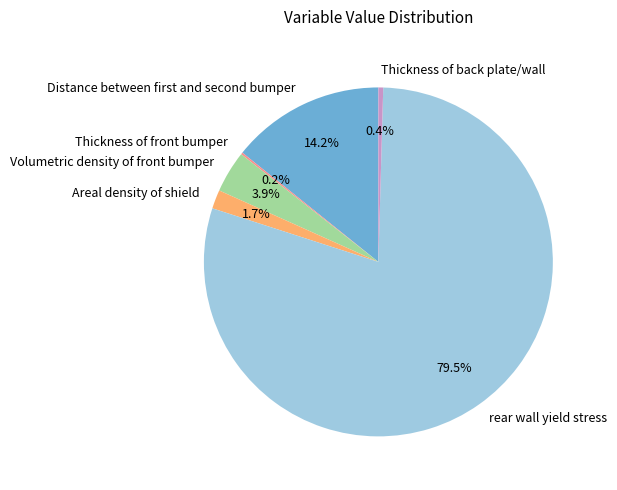

To the nearest percent, what is the difference between the largest and smallest slice percentages?

79%